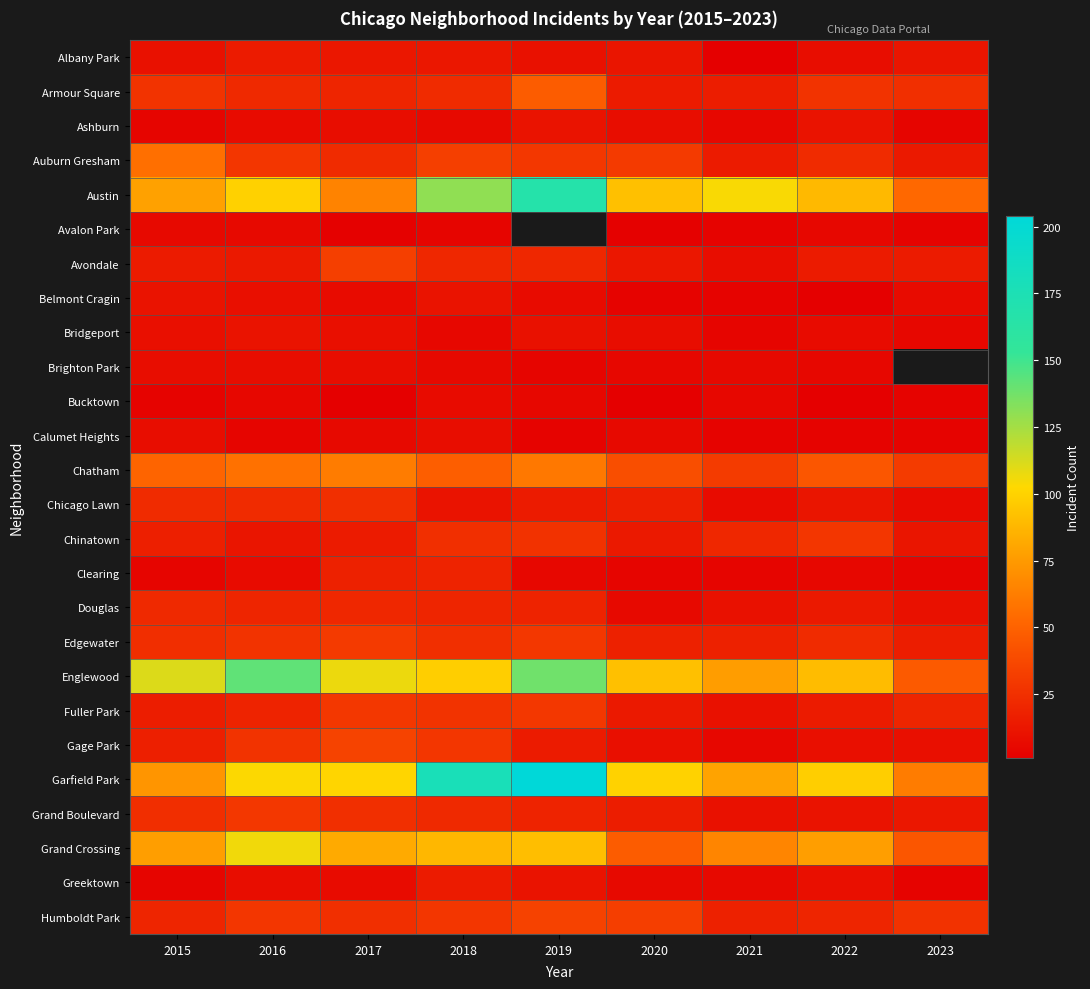

Which series has the largest total across all categories?

Garfield Park